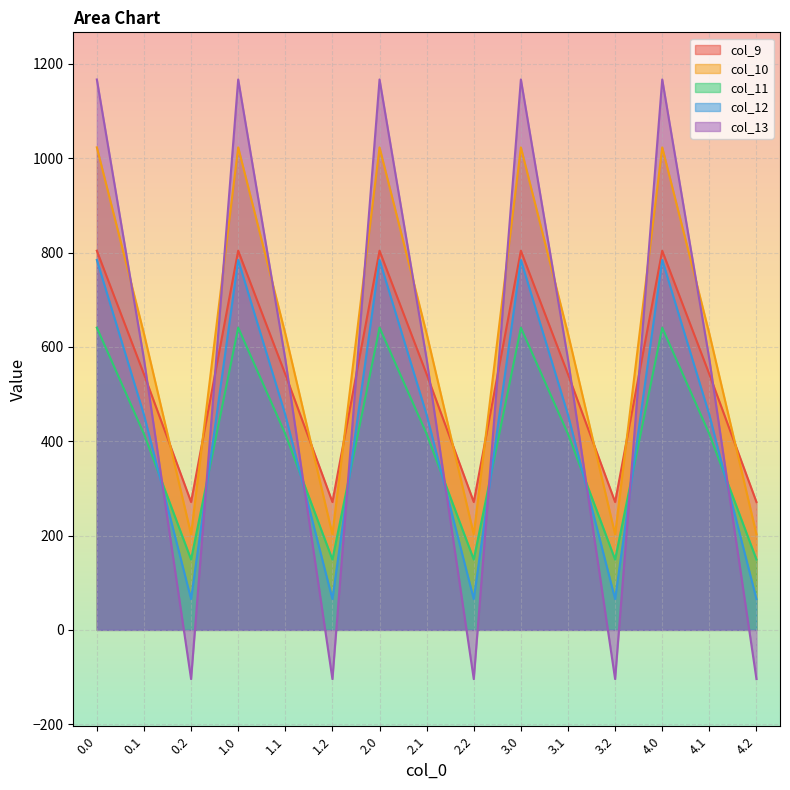

True or false: col_11 has more than 2 interior local peaks.

True